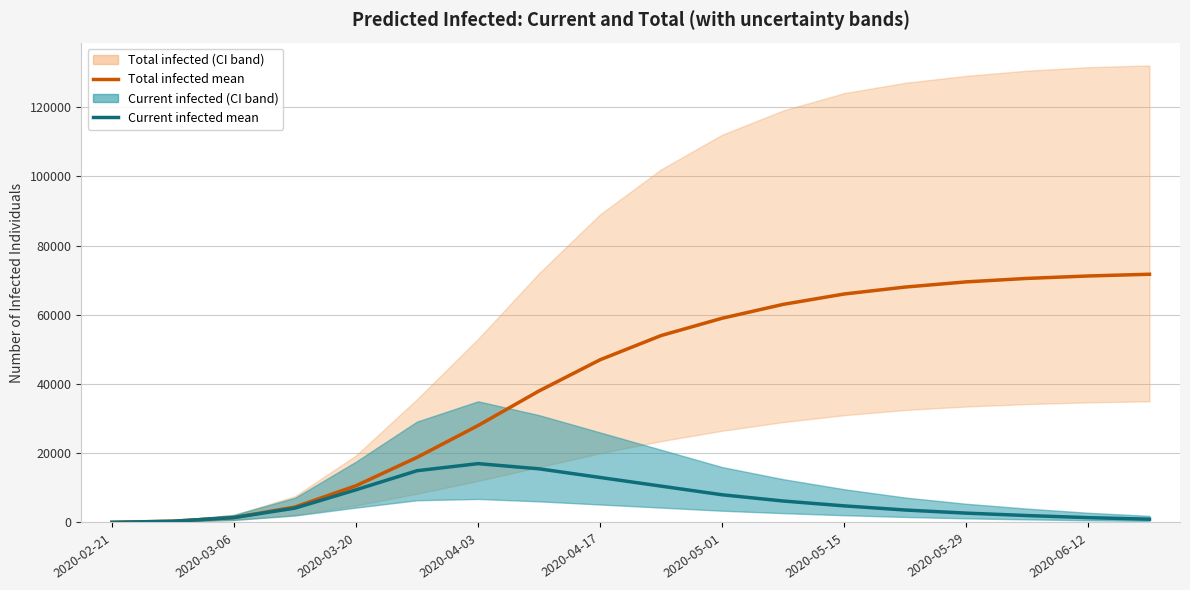

At how many categories does at least one series exceed 20276?

12